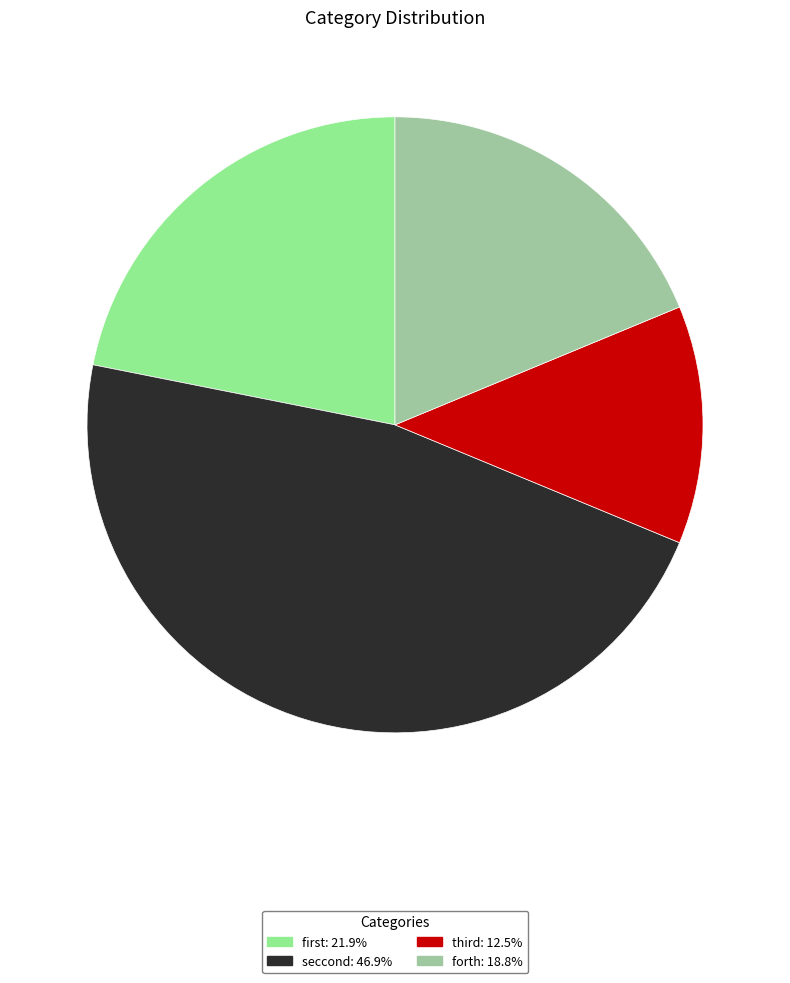

Is seccond the majority of the pie?

No